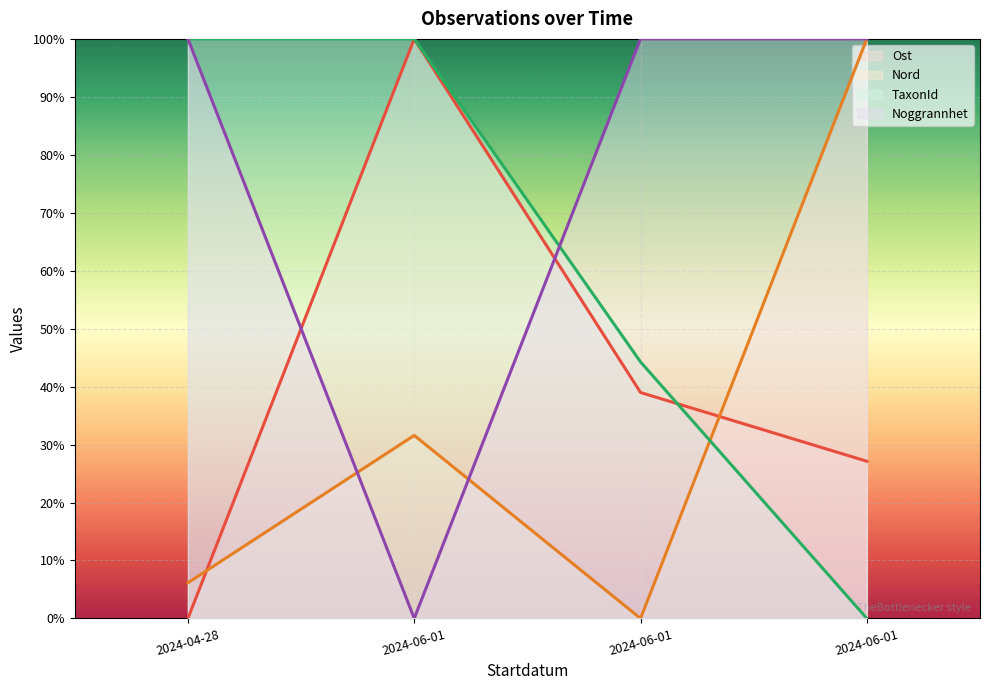

Which series has the widest spread of values?

Ost (line)